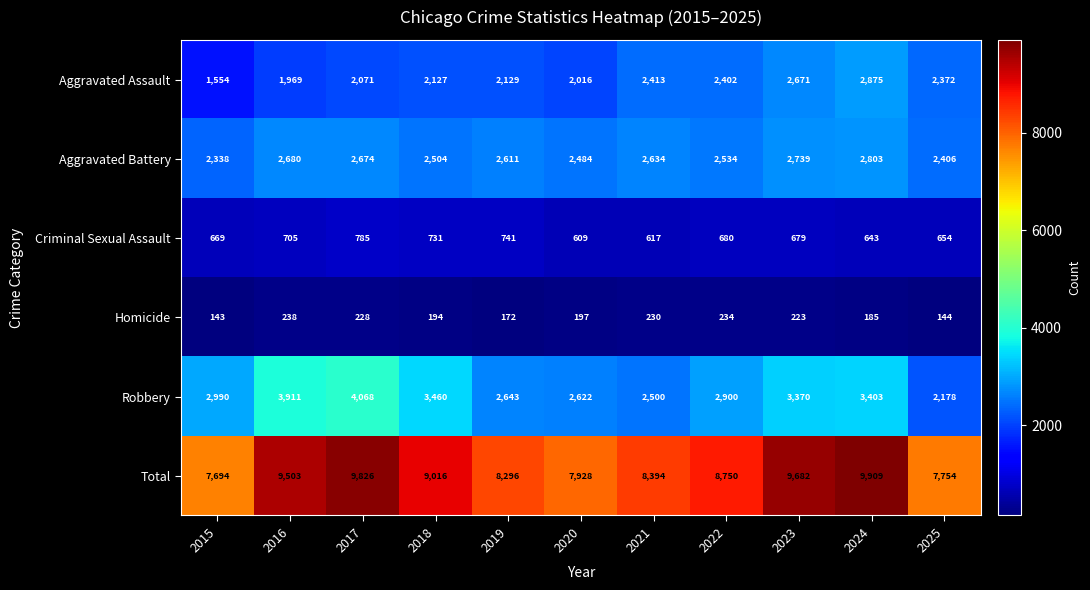

Which series has the widest spread of values?

Total